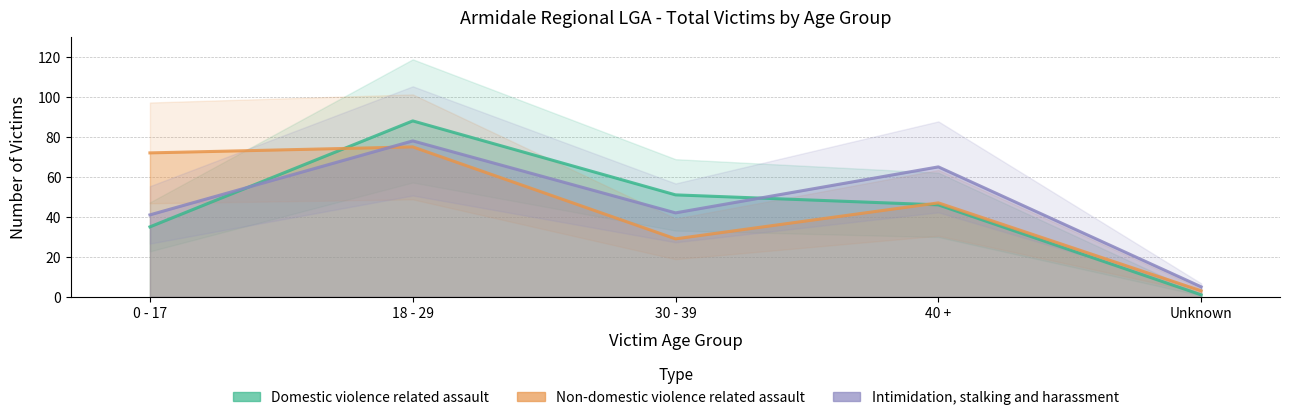

What are all the series names shown in the legend?

Domestic violence related assault, Non-domestic violence related assault, Intimidation, stalking and harassment